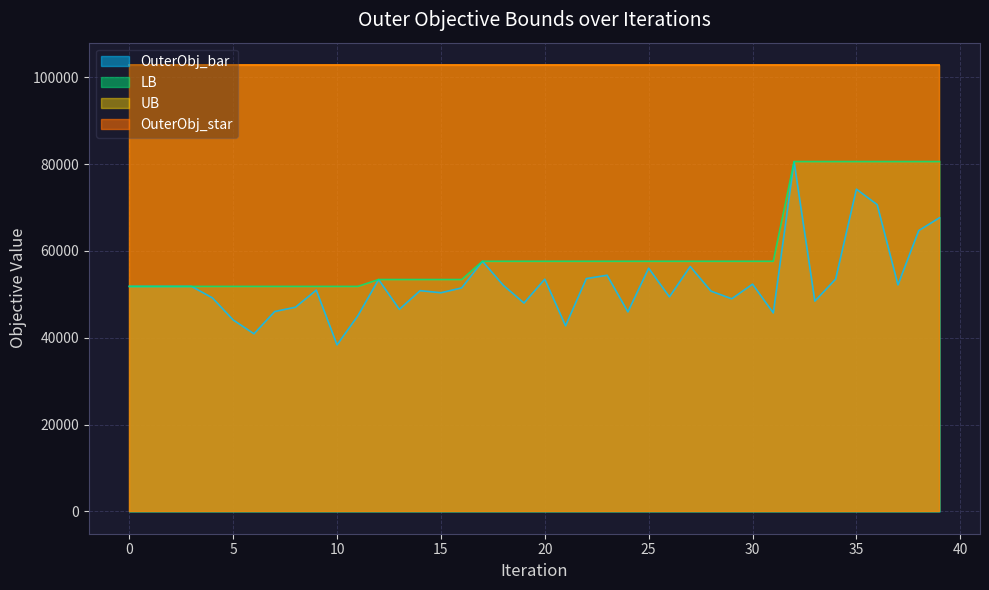

What is the maximum value for OuterObj_bar?

80580